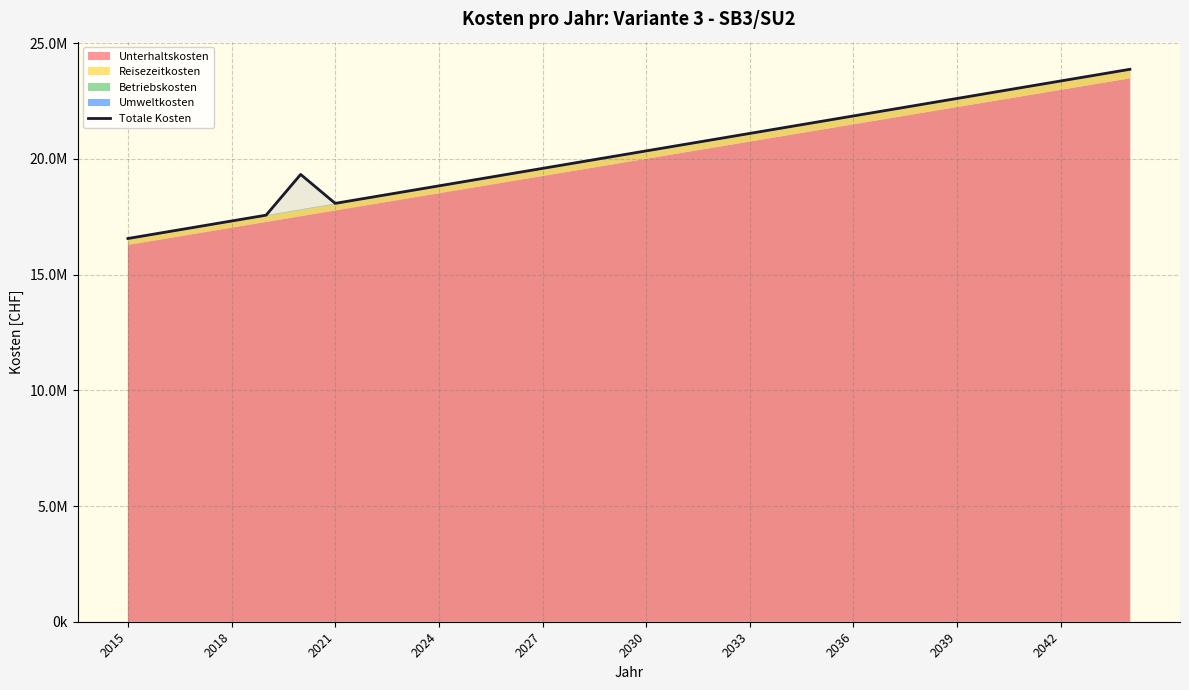

Reading left to right, list all the values displayed in this chart.

16560121.4	16812320.2	17064523.7	17316731.3	17568932.3	19328545.9	18079156.7	18331014.9	18582871.0	18834725.4	19086578.2	19338430.0	19590281.1	19842131.8	20093982.6	20345833.9	20597686.2	20849539.7	21101395.0	21353252.6	21605112.8	21856976.1	22108843.1	22360714.3	22612590.0	22864471.0	23116357.6	23368250.4	23620150.0	23872056.9